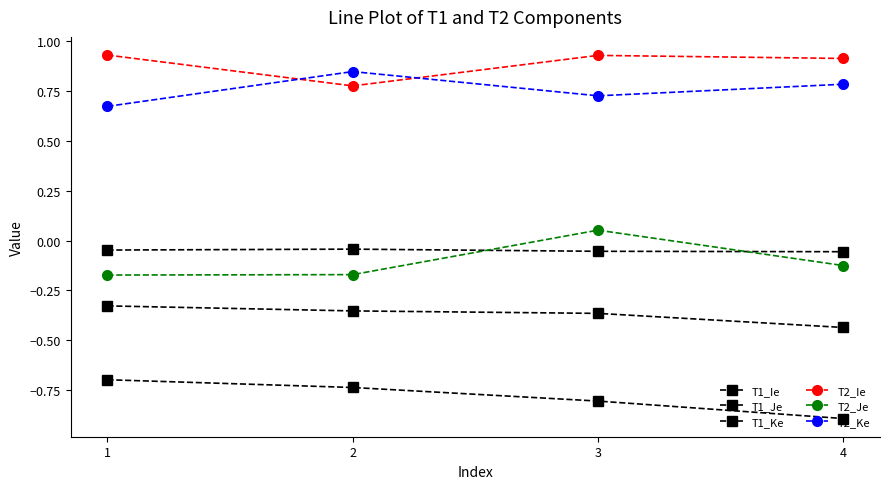

Count the number of categories in the chart.

4